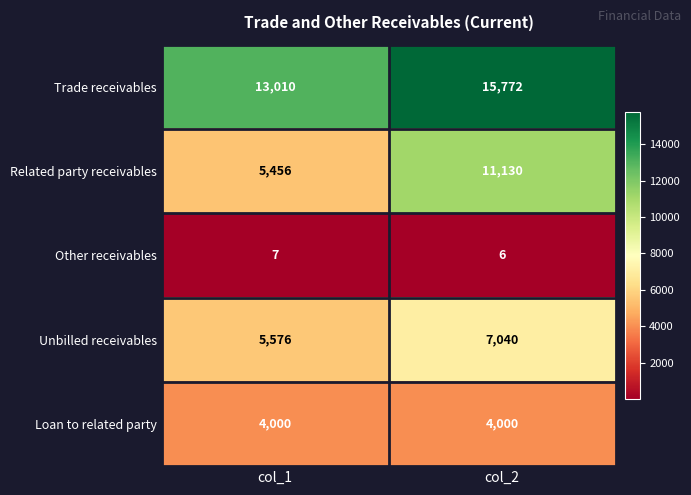

Which category has the highest value in the Related party receivables series?

col_2